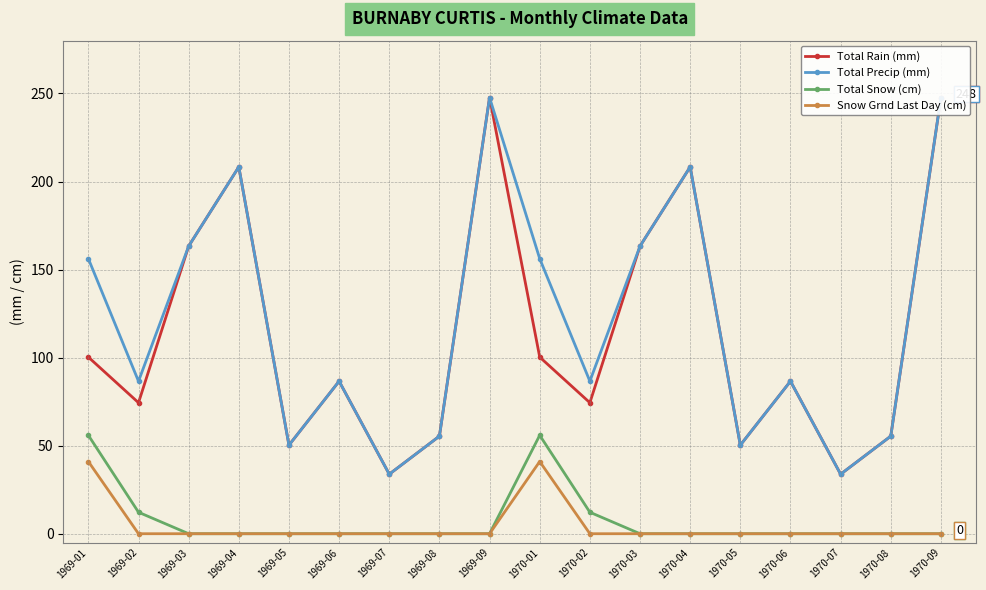

Is this an area chart (filled region under the line)?

No